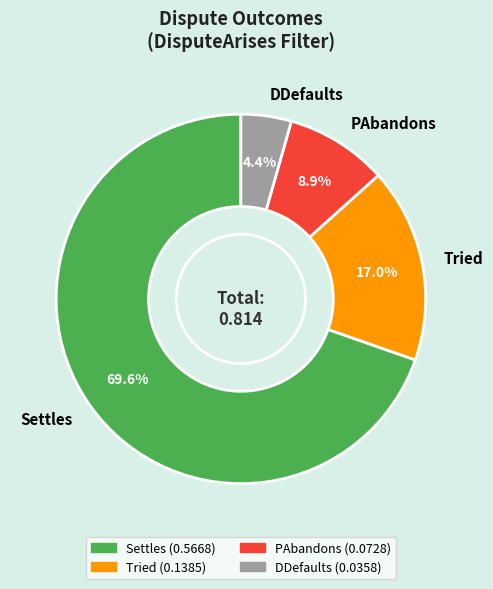

To the nearest percent, what percentage of the pie is PAbandons?

9%